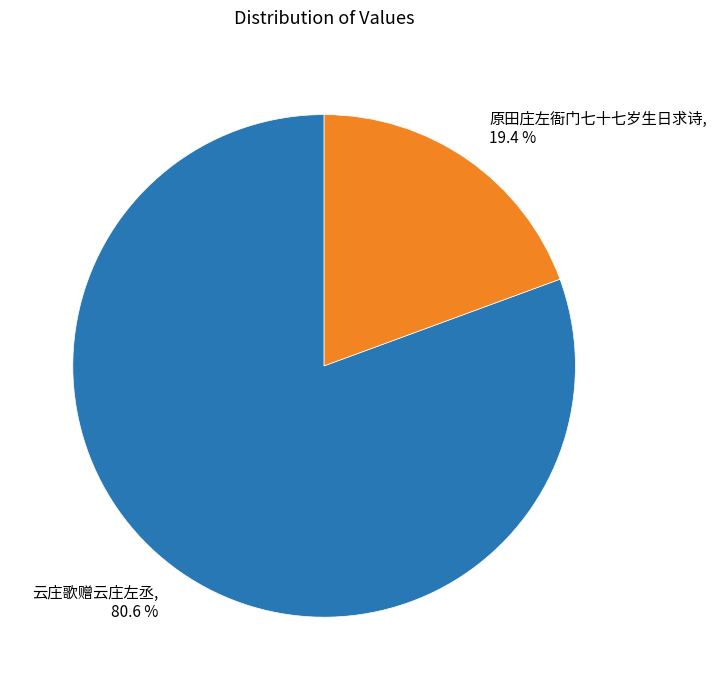

To the nearest percent, what is the combined percentage of 云庄歌赠云庄左丞 and 原田庄左衙门七十七岁生日求诗?

100%